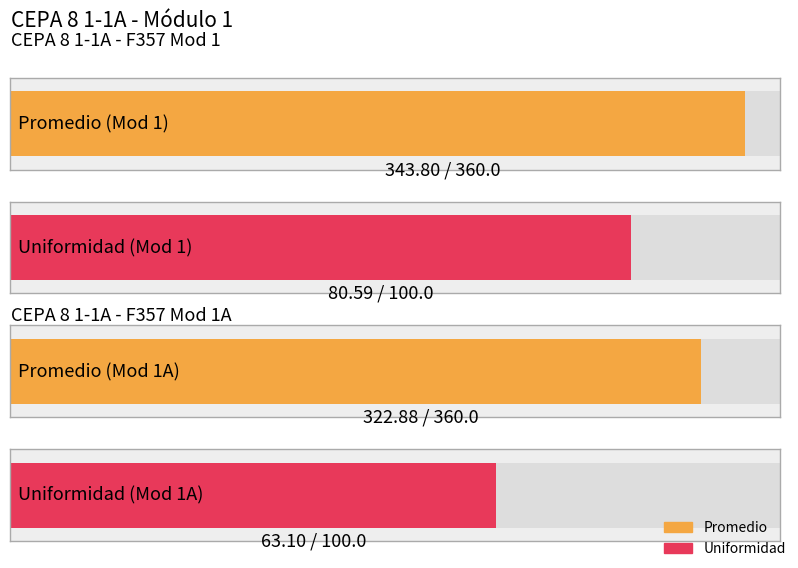

How many series are shown in this chart?

2